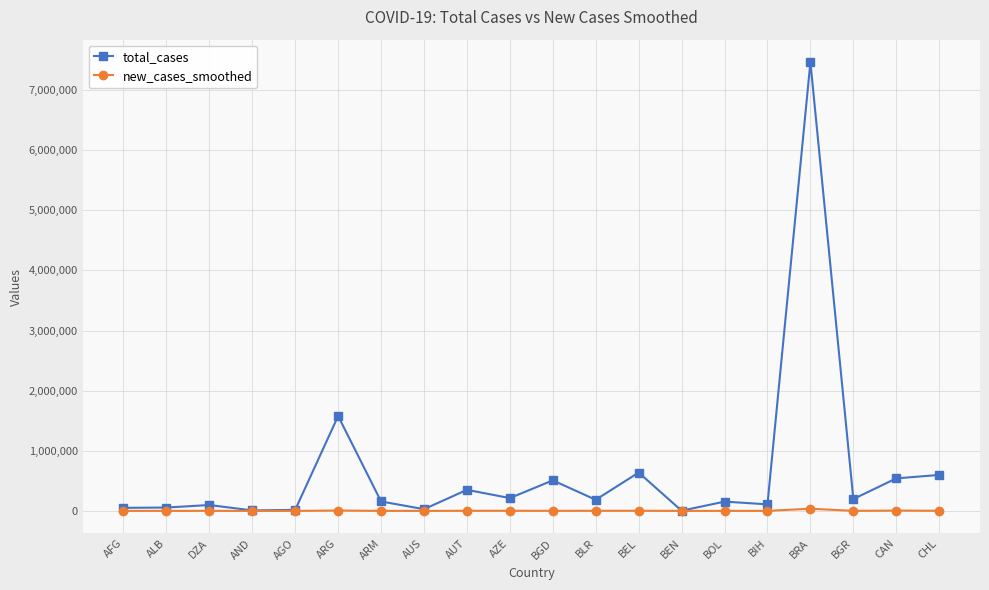

What is the total value across all series at BIH?

109873.7